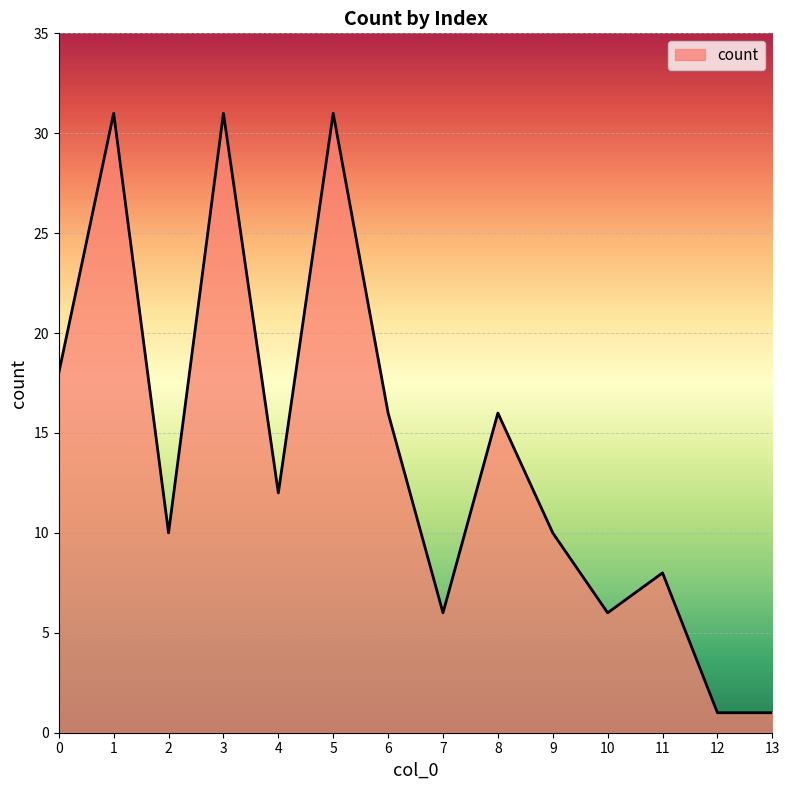

The value at 6 is 5. True or false?

False